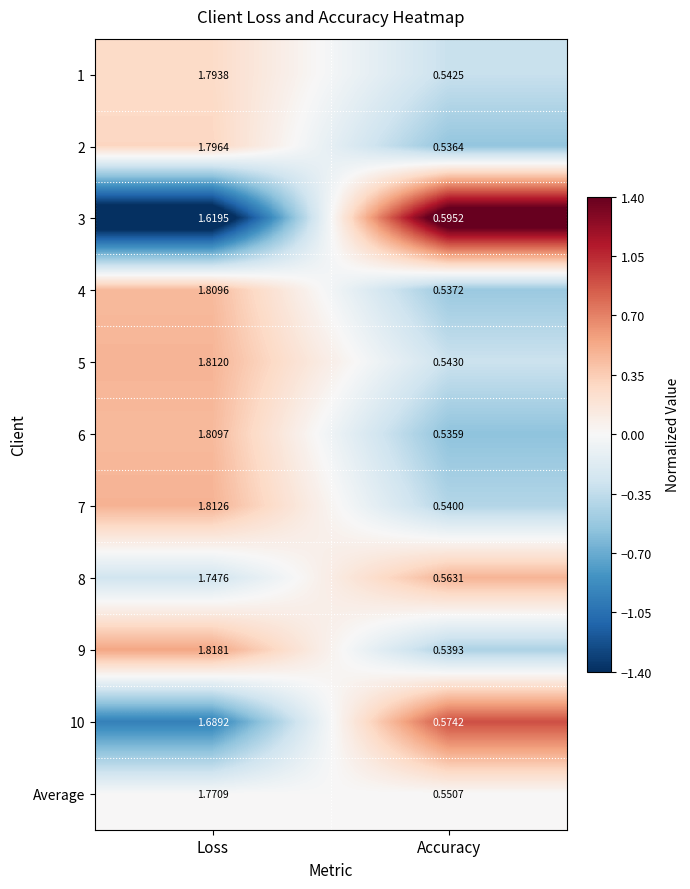

At how many categories does at least one series exceed 0?

2